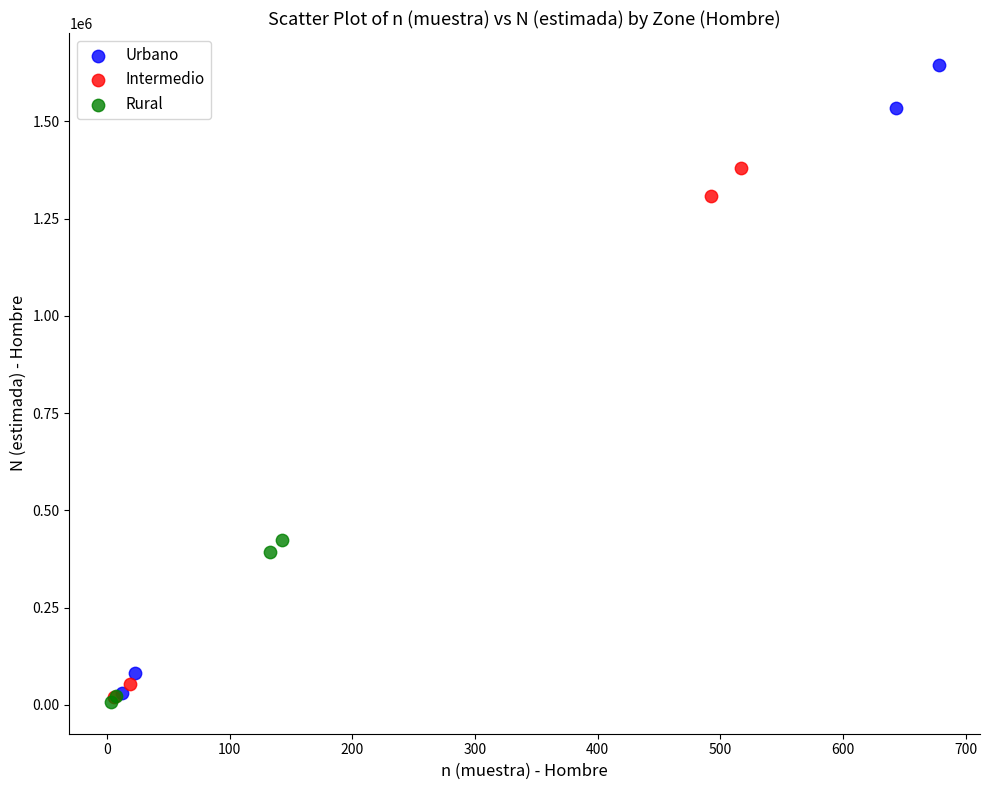

Which series has the largest Y range (max minus min)?

Urbano